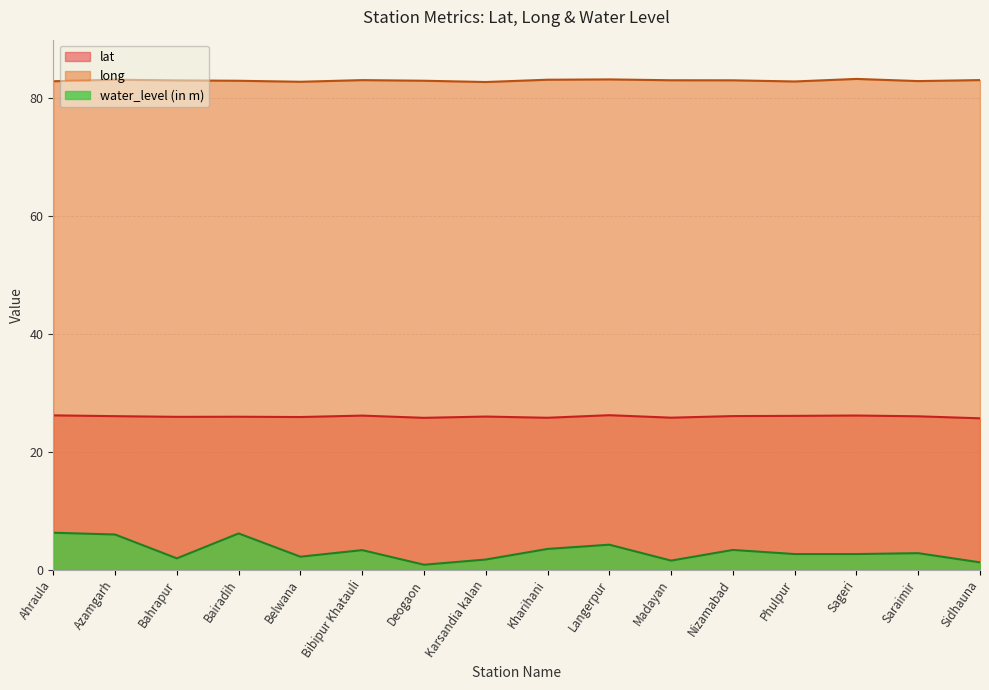

What is the label of the 1st point from the left?

Ahraula